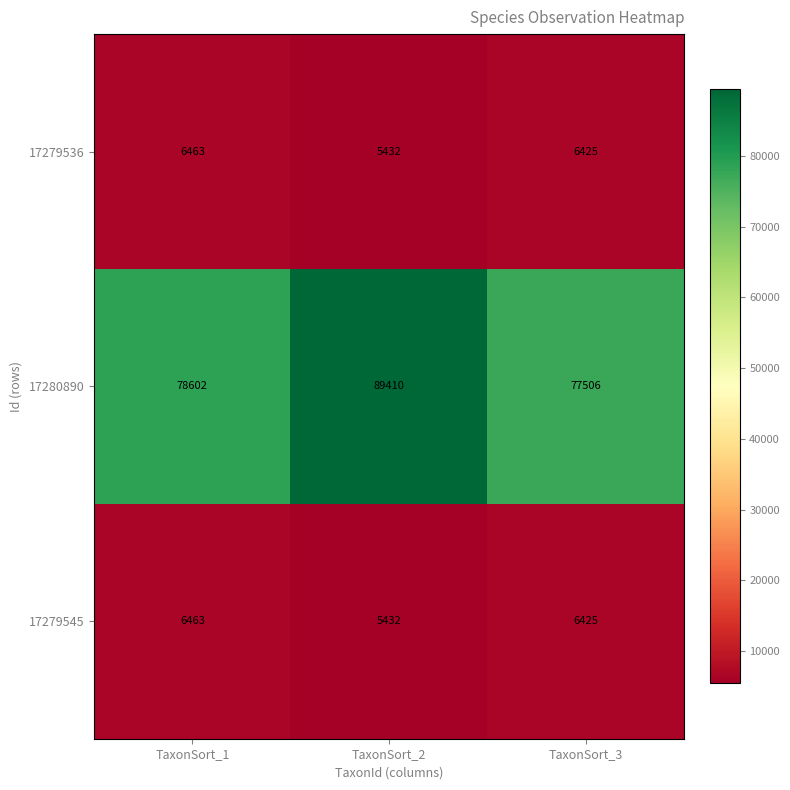

Is it true that 17279545 equals 6425 at TaxonSort_3?

True